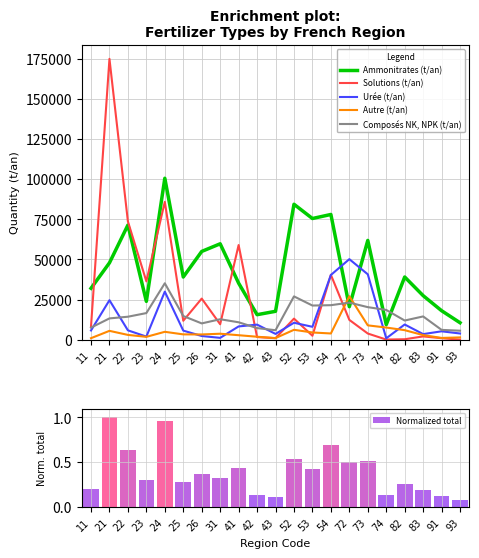

Which has a higher value, 41 or 93?

41